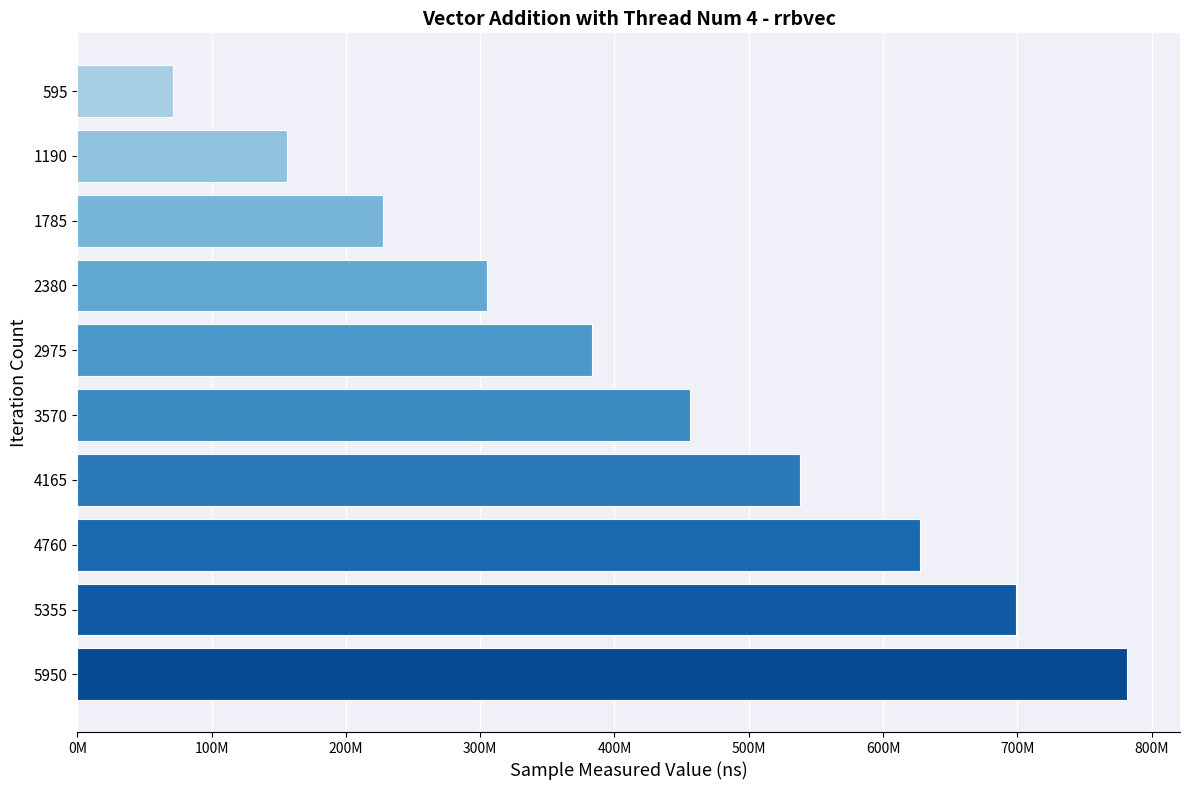

List the labels in order of value, smallest first.

595, 1190, 1785, 2380, 2975, 3570, 4165, 4760, 5355, 5950